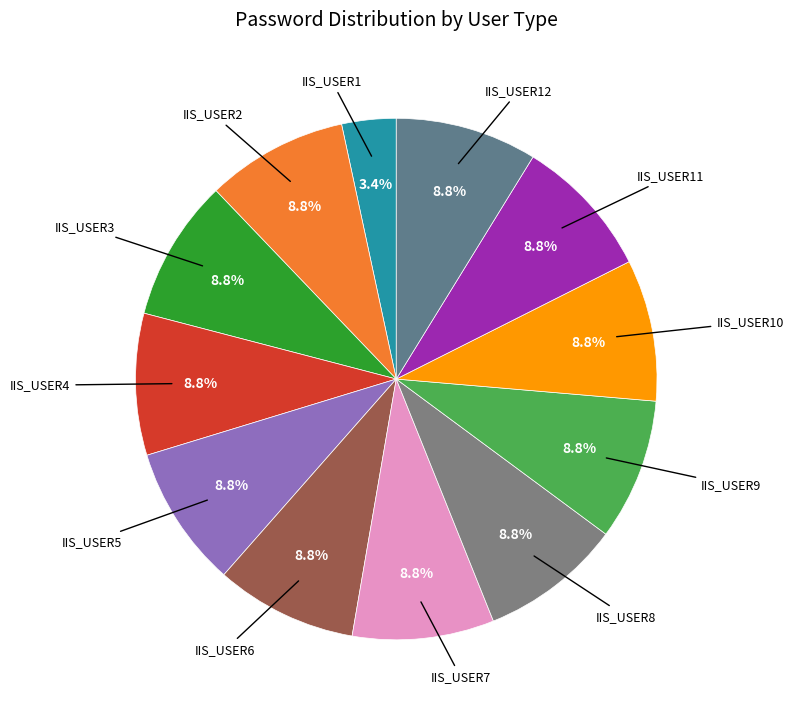

How many slices are in this pie chart?

12